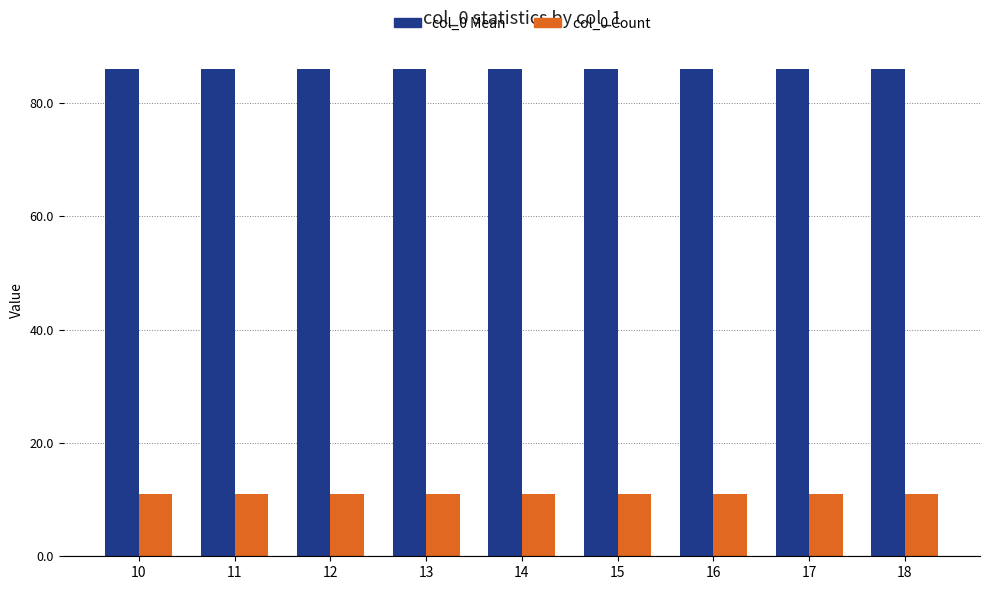

Is the value of col_0 Count at 17 greater than the value of col_0 Mean at 18?

No